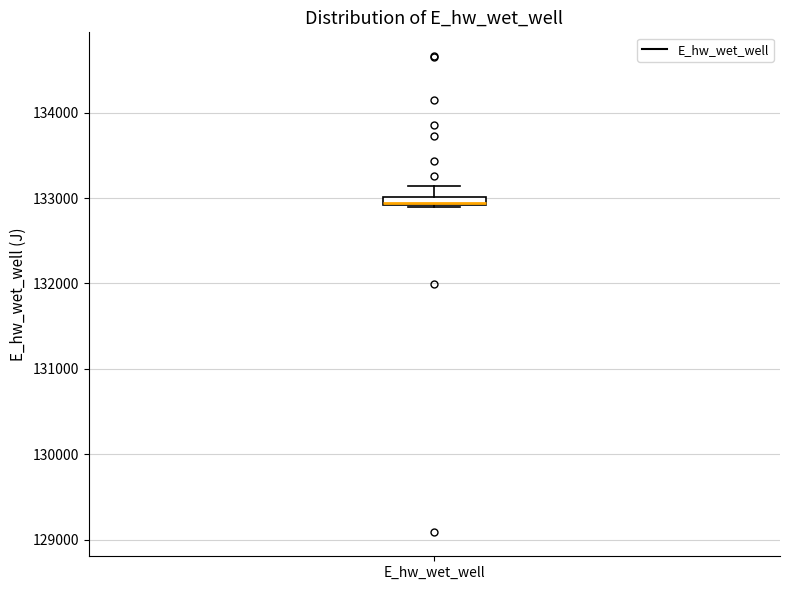

Where is the upper edge of the box for E_hw_wet_well on the y-axis? The values are not printed on the chart, so give them approximately, as read against the axis.

133000